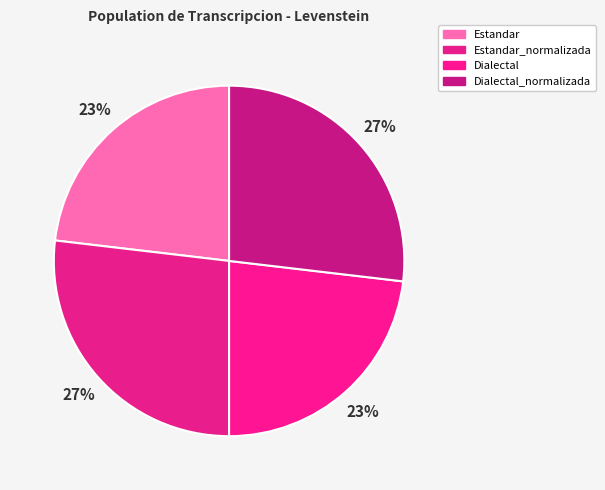

How many slices are in this pie chart?

4